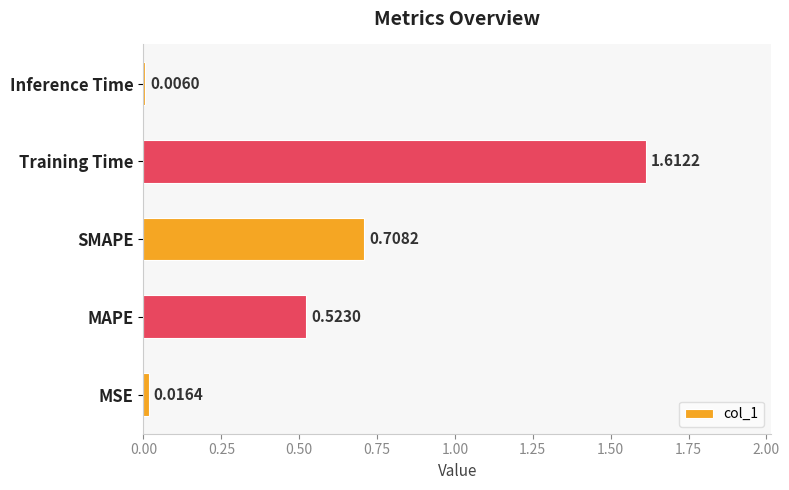

At which label is the value closest to 0?

Inference Time